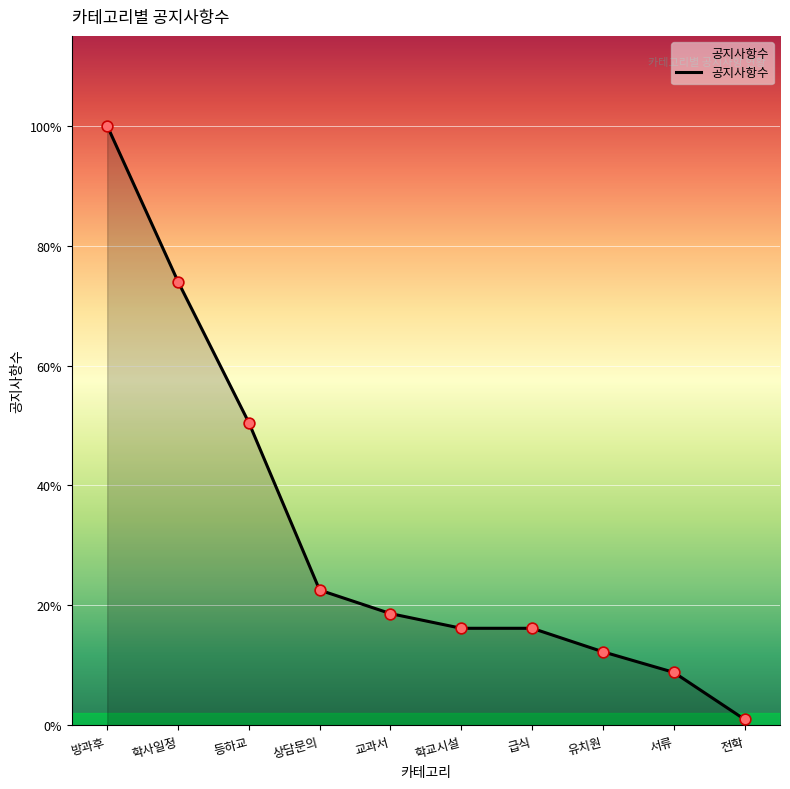

Which has a higher value, 등하교 or 학사일정?

학사일정